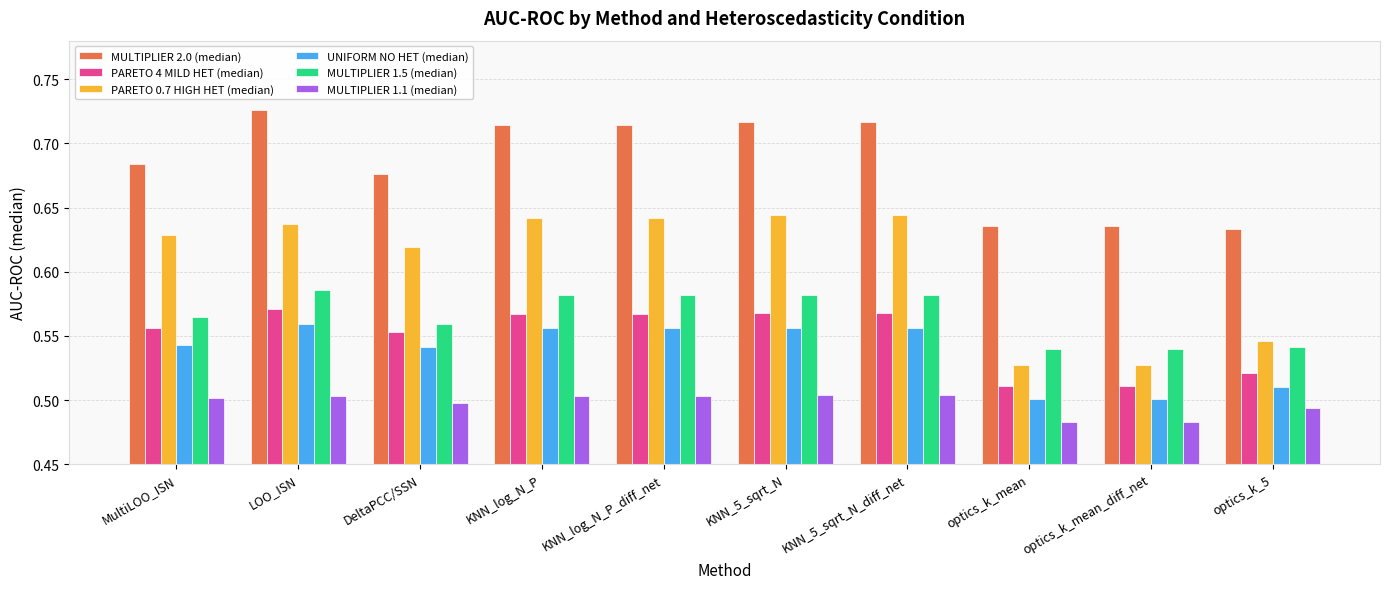

Which category has the highest value across all series?

LOO_ISN